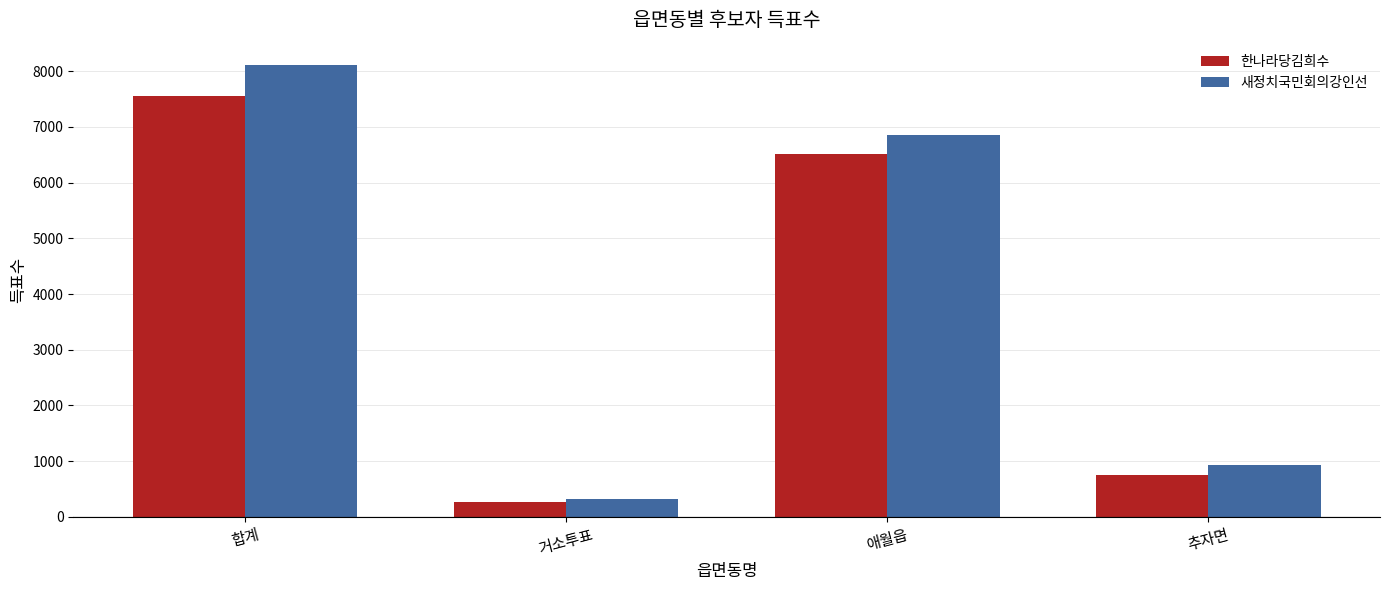

How many bars are there in each group?

2